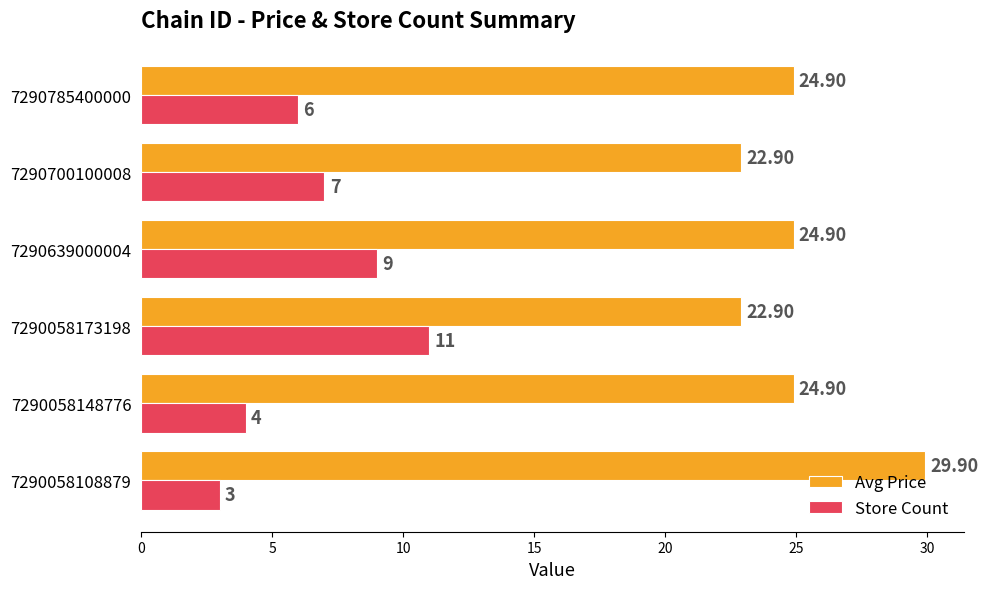

Between 7290058108879 and 7290058148776, which series saw the biggest shift?

Avg Price